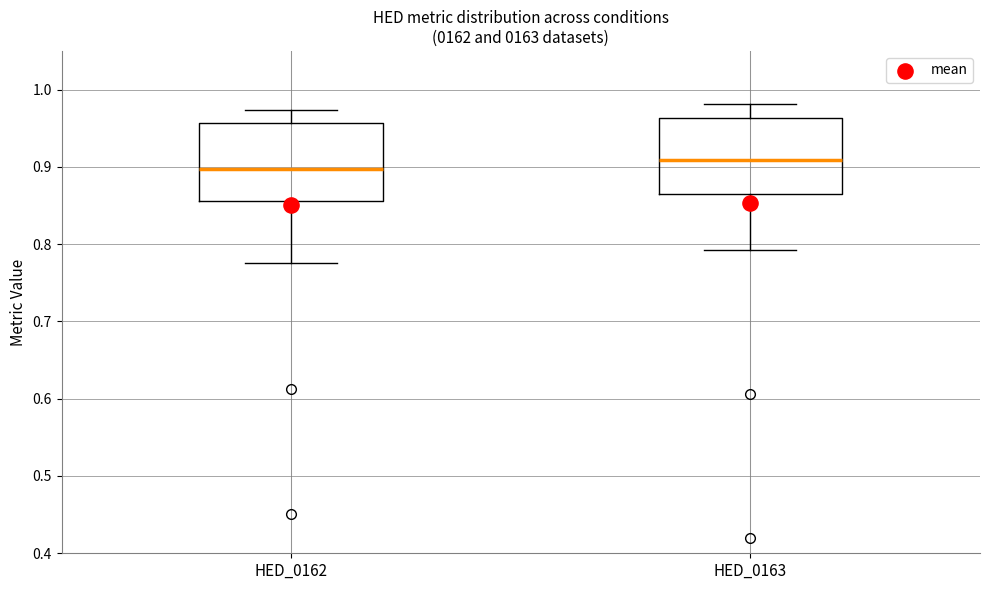

Reading left to right, transcribe this box plot: for each box, give where its median line is, the range the box spans, and where its two whiskers end, as read against the y-axis. The values are not printed on the chart, so give them approximately, as read against the axis.

HED_0162: median 0.90, box 0.86 to 0.96, whiskers 0.78 to 0.97
HED_0163: median 0.91, box 0.87 to 0.96, whiskers 0.79 to 0.98